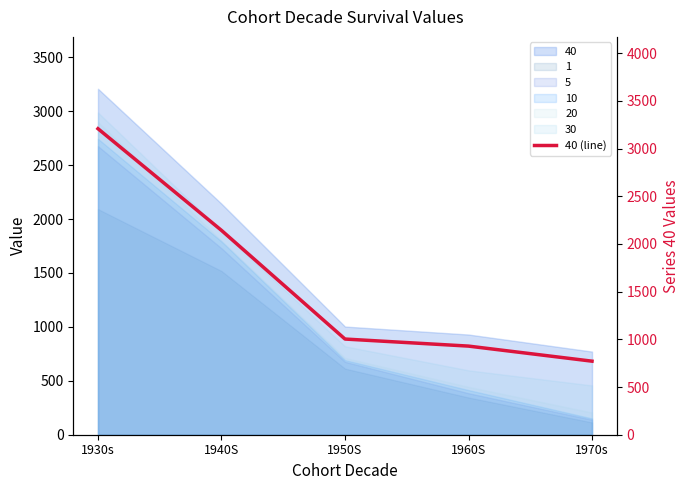

Which category has the highest value across all series?

1930s